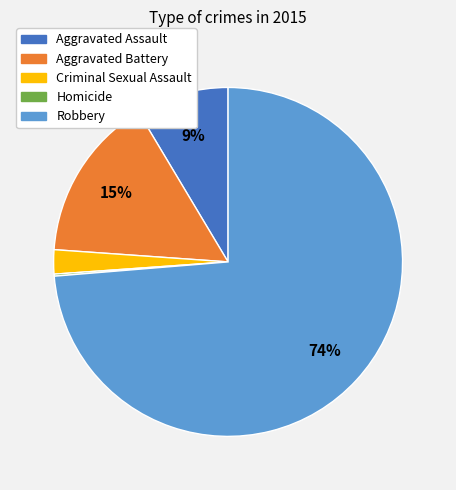

Do Criminal Sexual Assault and Aggravated Battery together represent more than half of the pie?

No